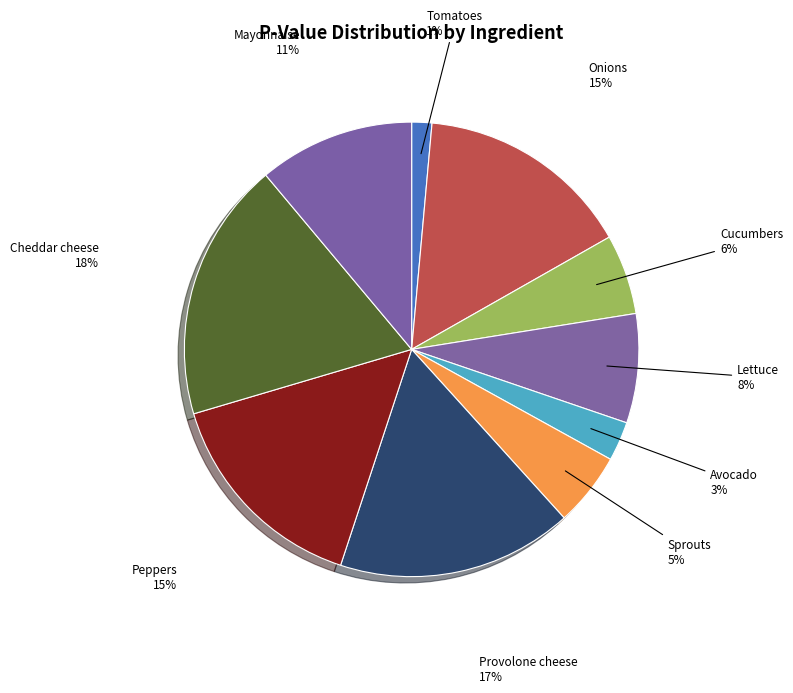

Which category has the biggest portion of the pie?

Cheddar cheese